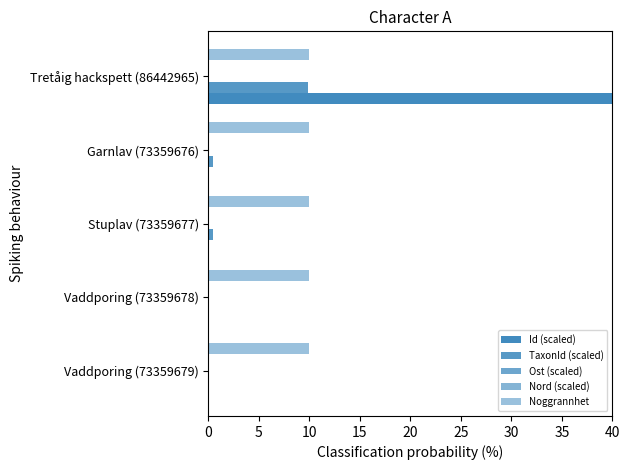

Is it true that Ost (scaled) equals 0.0 at Vaddporing (73359678)?

True